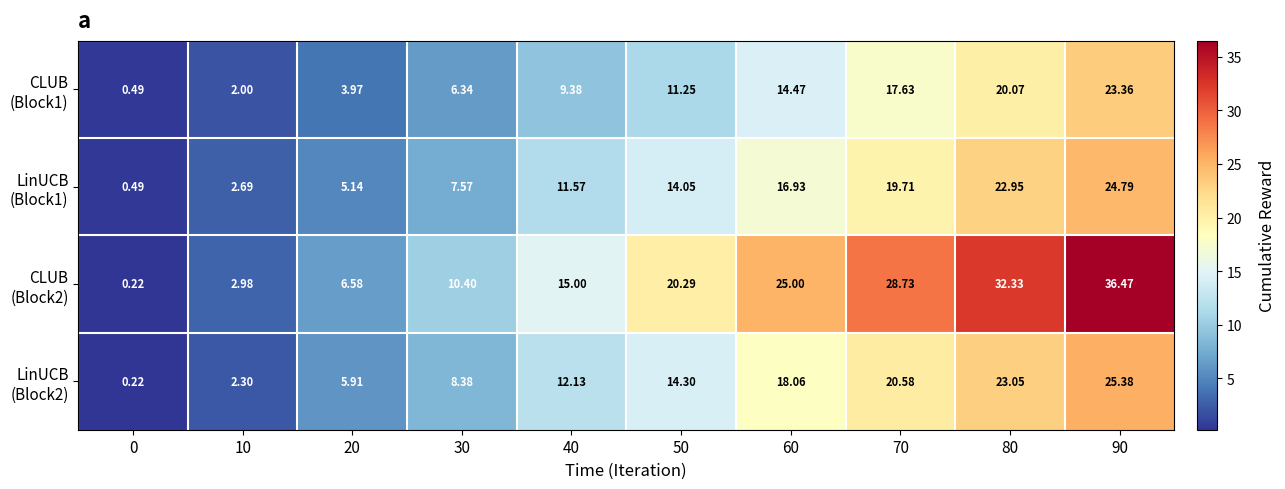

What is the spread (max minus min) of values at 0?

0.3